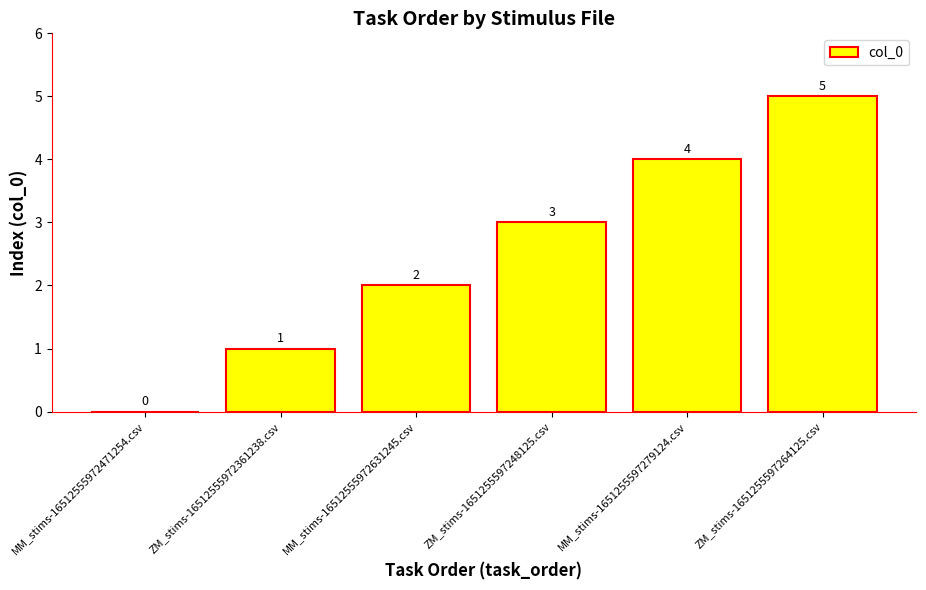

Reading left to right, list all the values displayed in this chart.

0	1	2	3	4	5